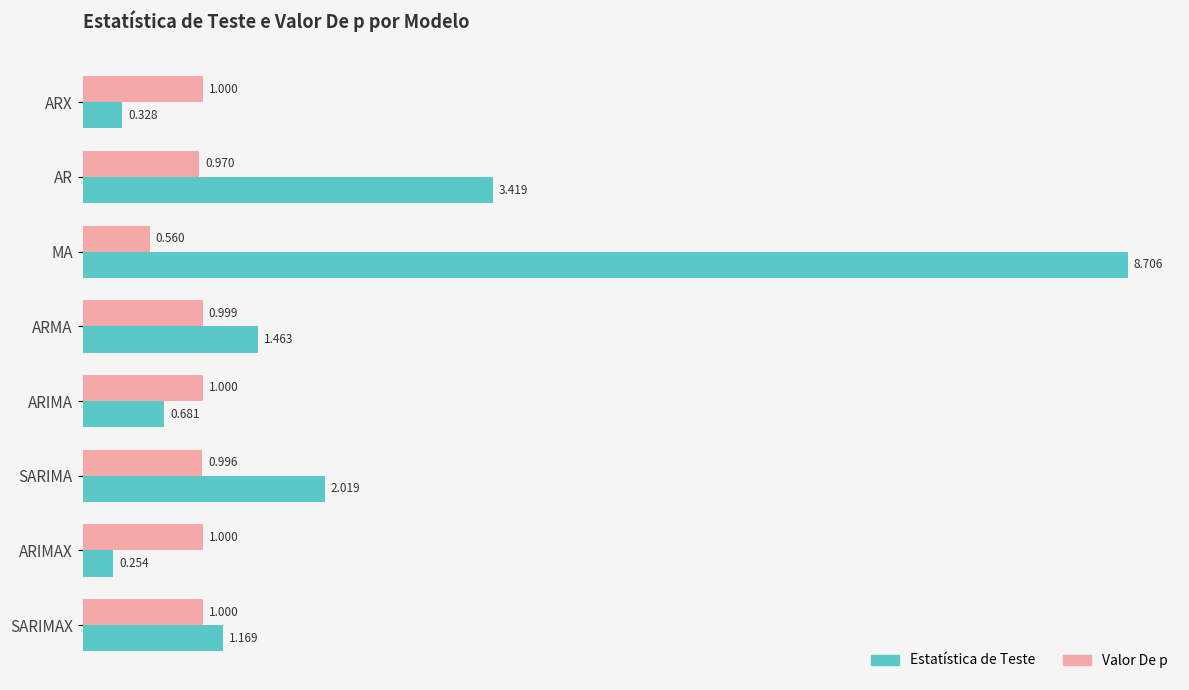

What is the average value of the Estatística de Teste series?

2.3